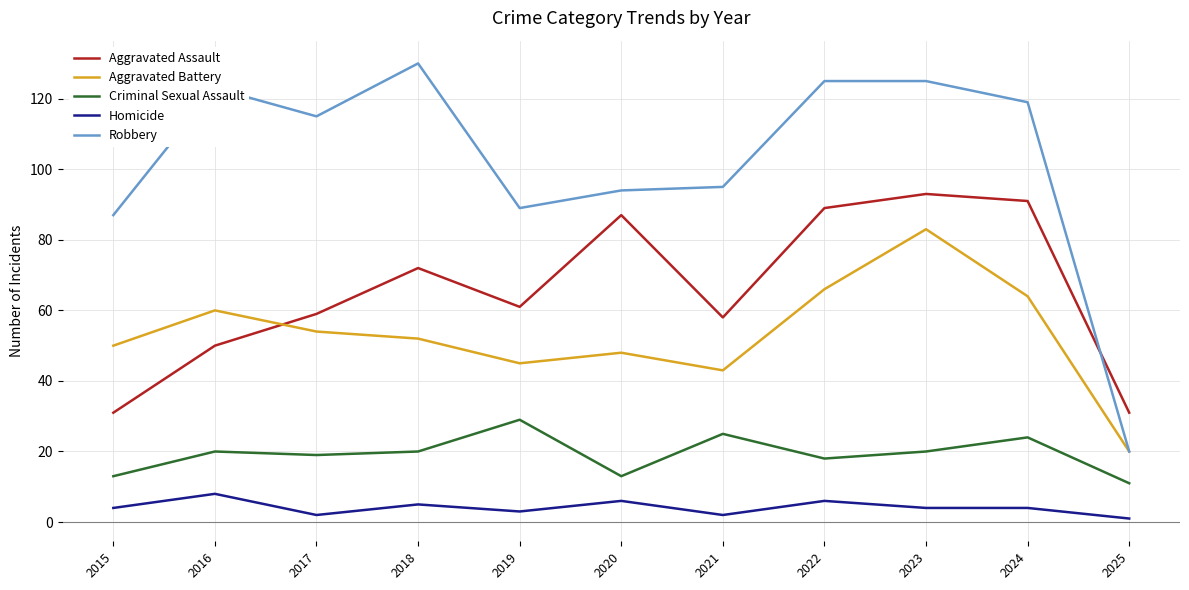

The Homicide series shows 4 at 2023. True or false?

True